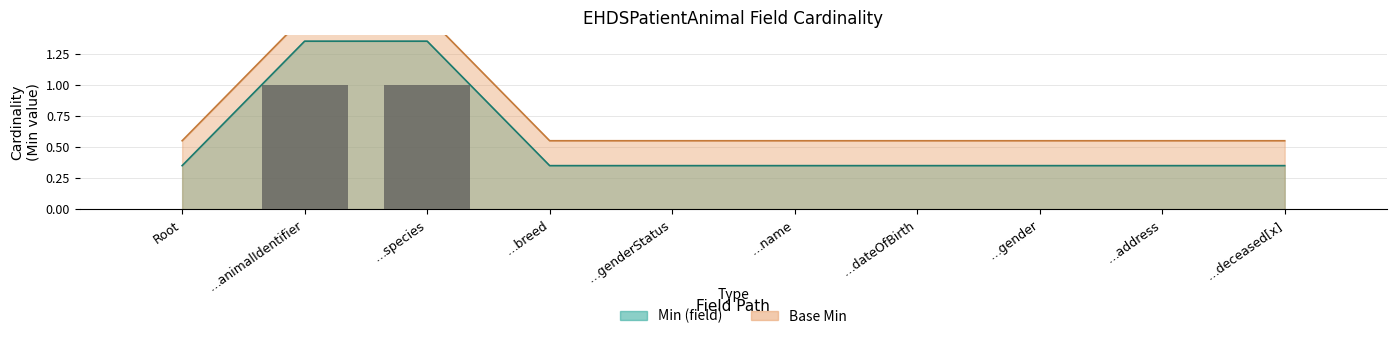

At how many categories does at least one series exceed 0?

10